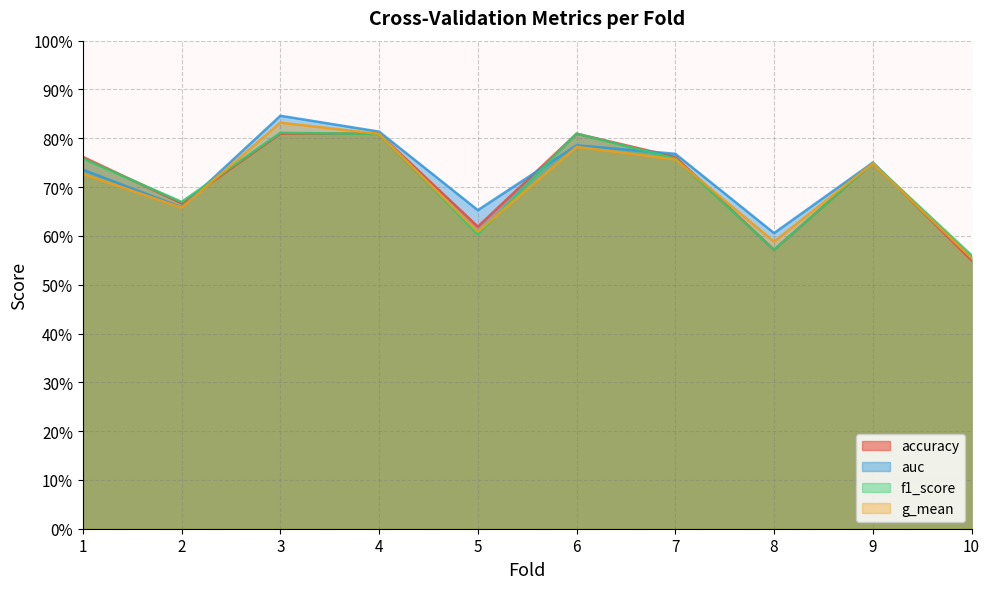

Which category has the lowest value in the g_mean series?

10